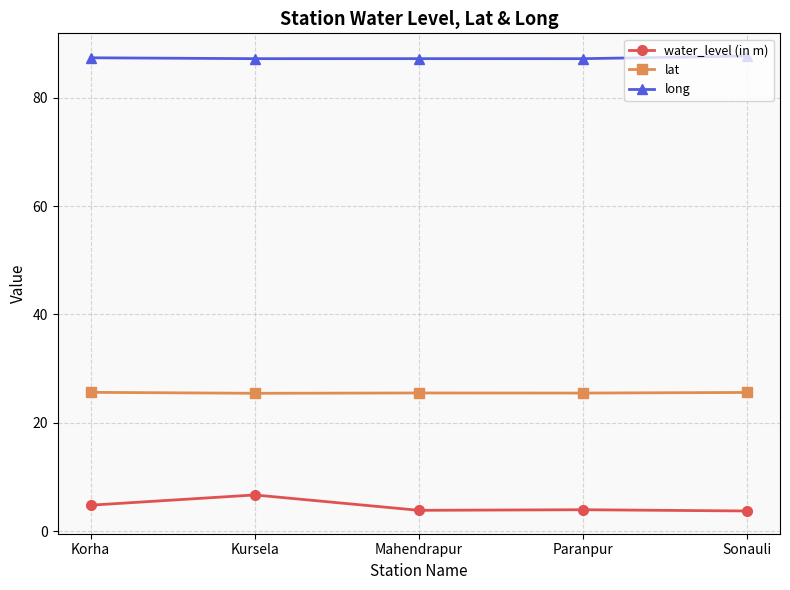

Which series has the largest total across all categories?

long